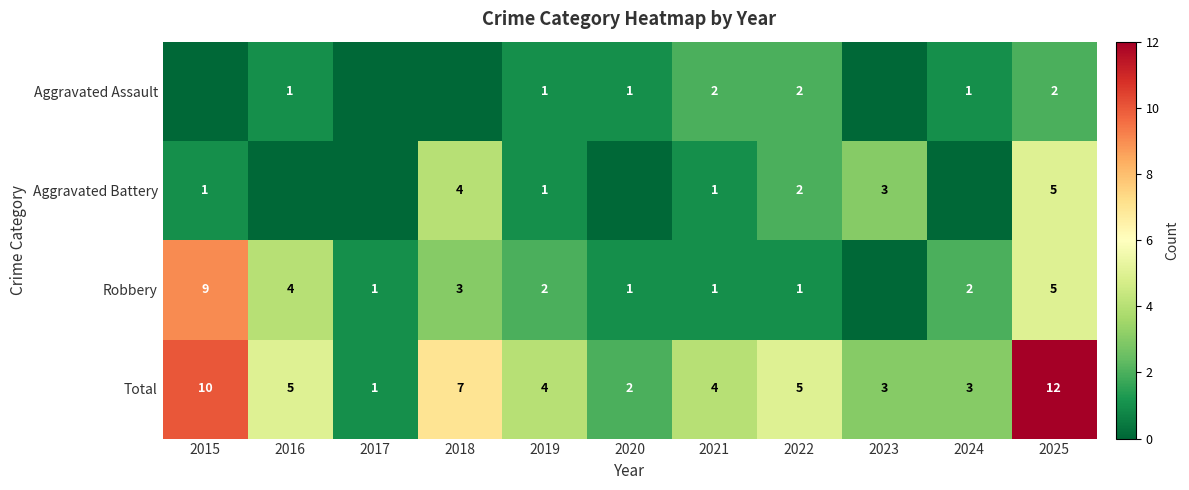

At how many categories does at least one series exceed 10?

1